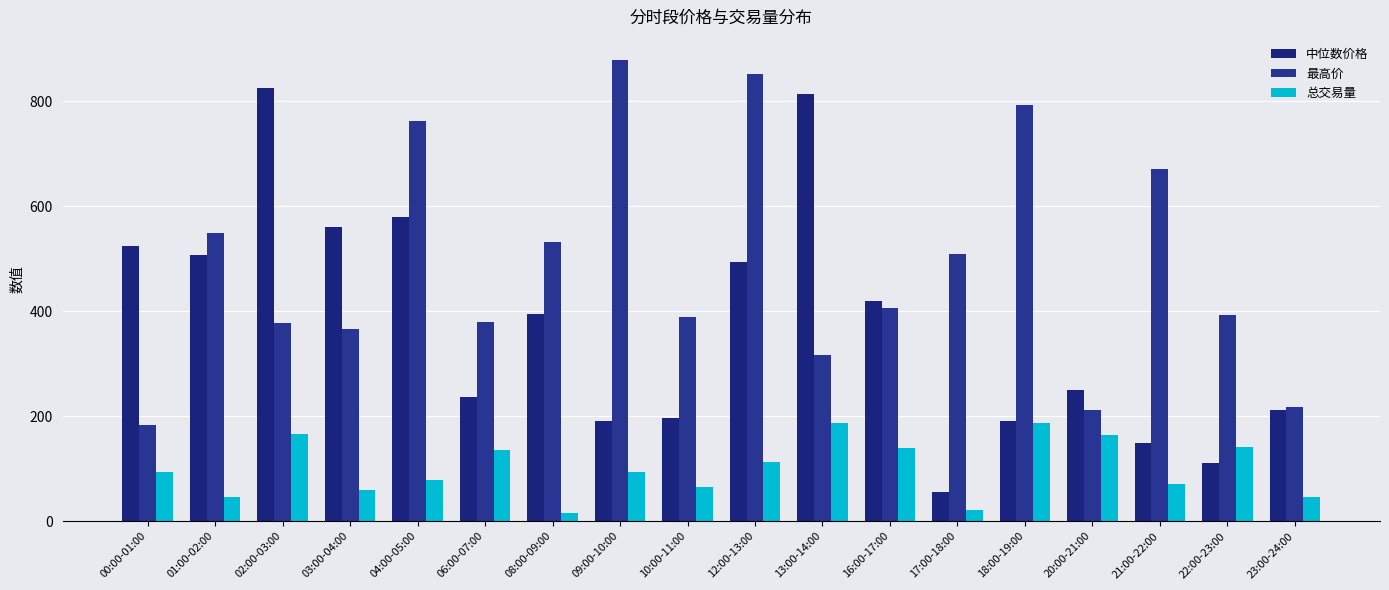

How many data points in 中位数价格 are above 395?

9